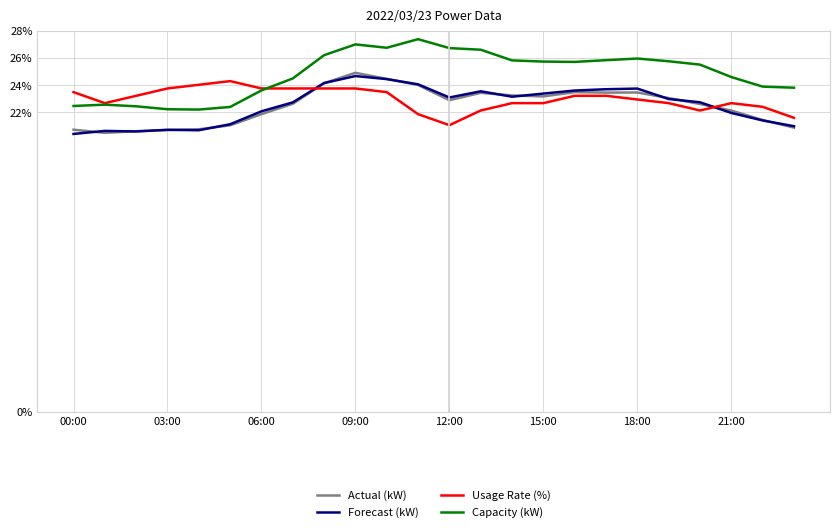

Which series has the widest spread of values?

Capacity (kW)